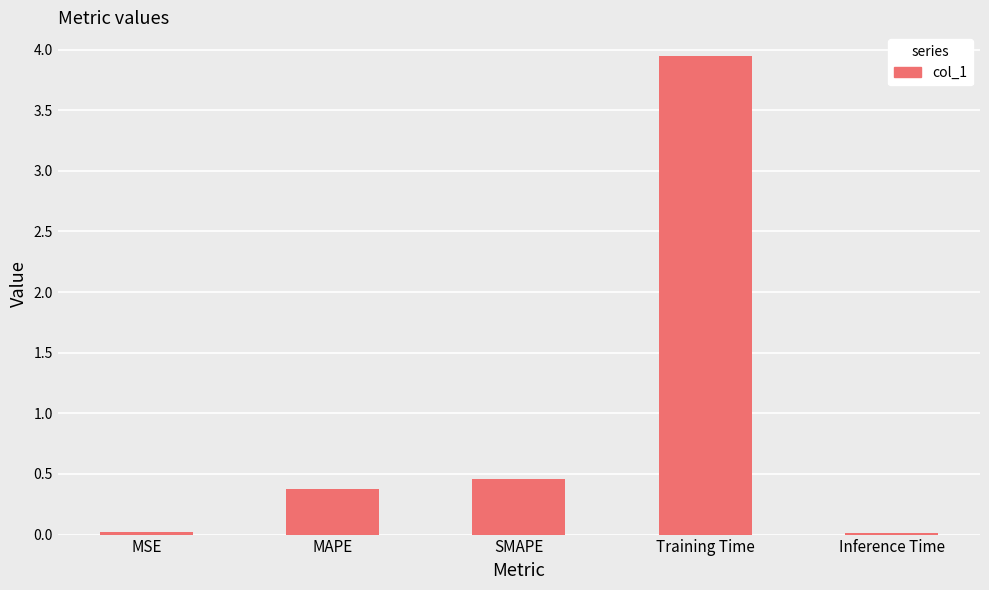

Is it true that the value at SMAPE is 0.5?

True